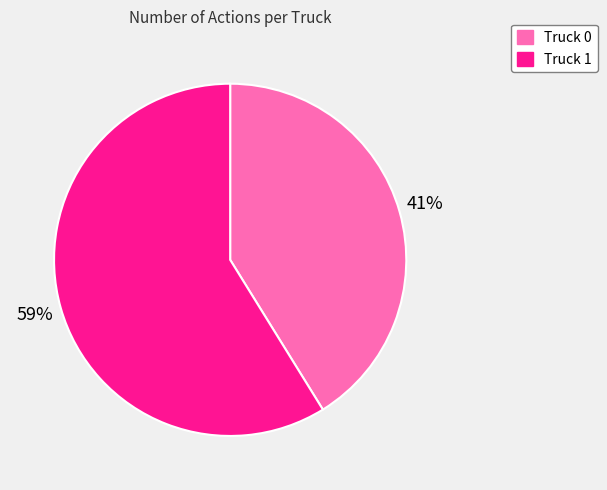

The Truck 1 slice represents 59% of the pie. True or false?

True